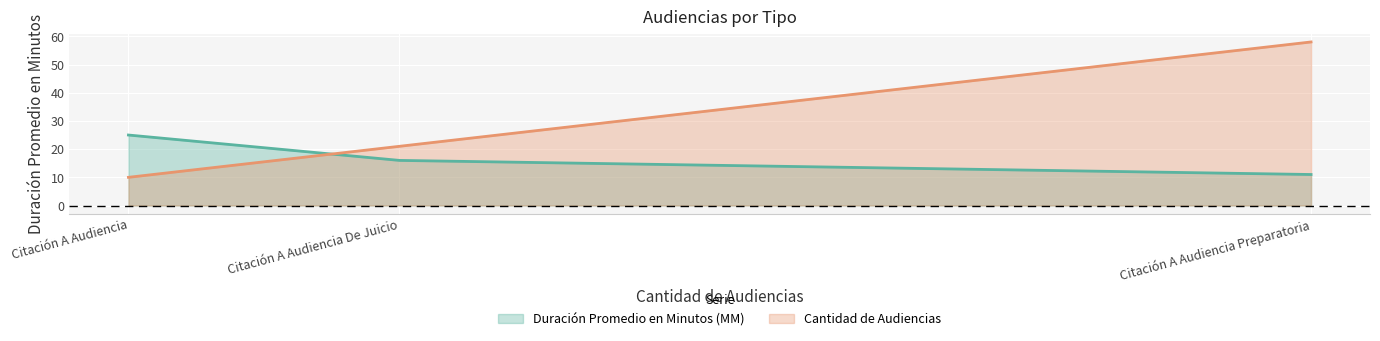

How many lines are shown in the chart?

2